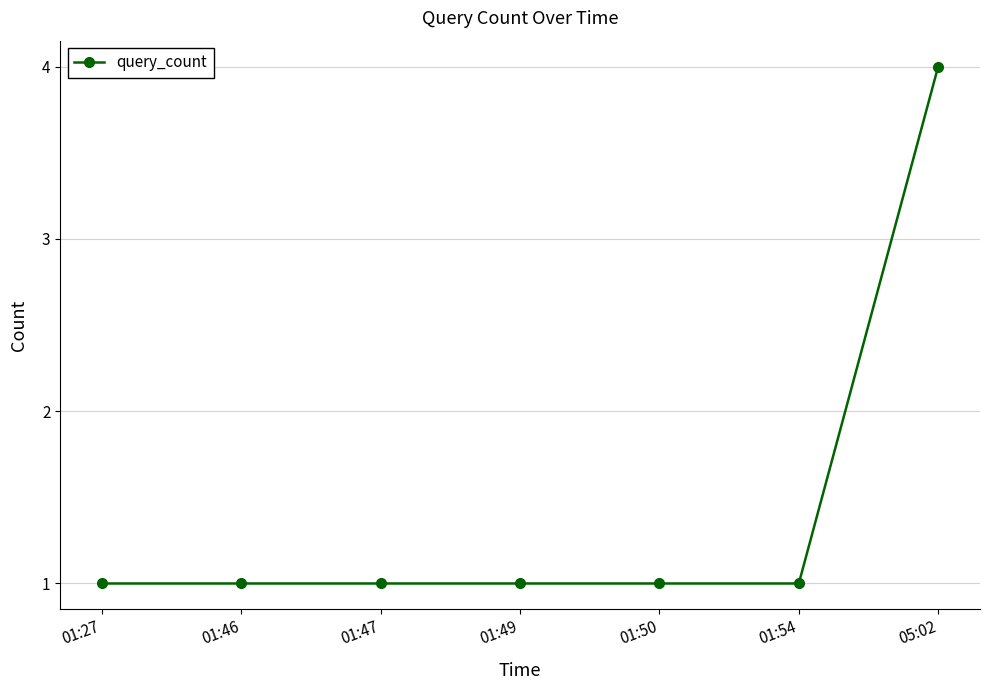

What position from the right is 05:02?

1